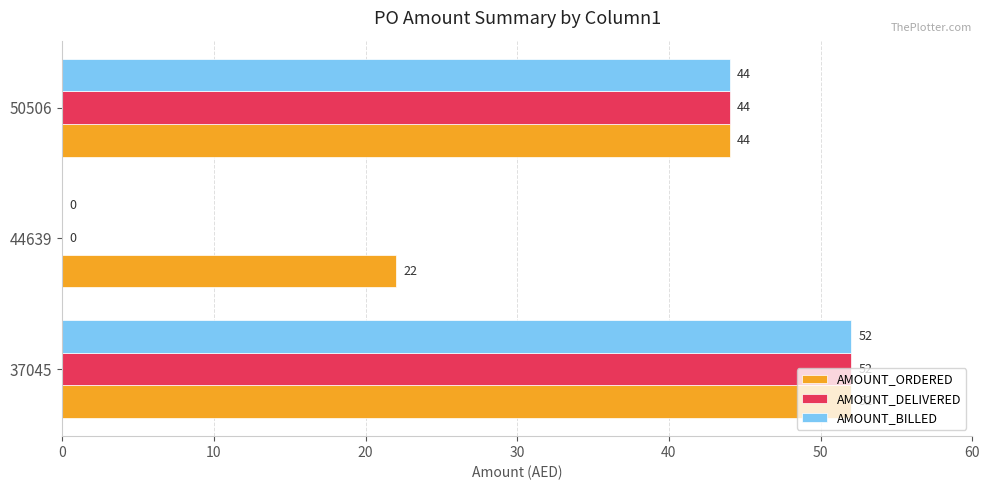

At which label is AMOUNT_ORDERED closest to 37?

50506